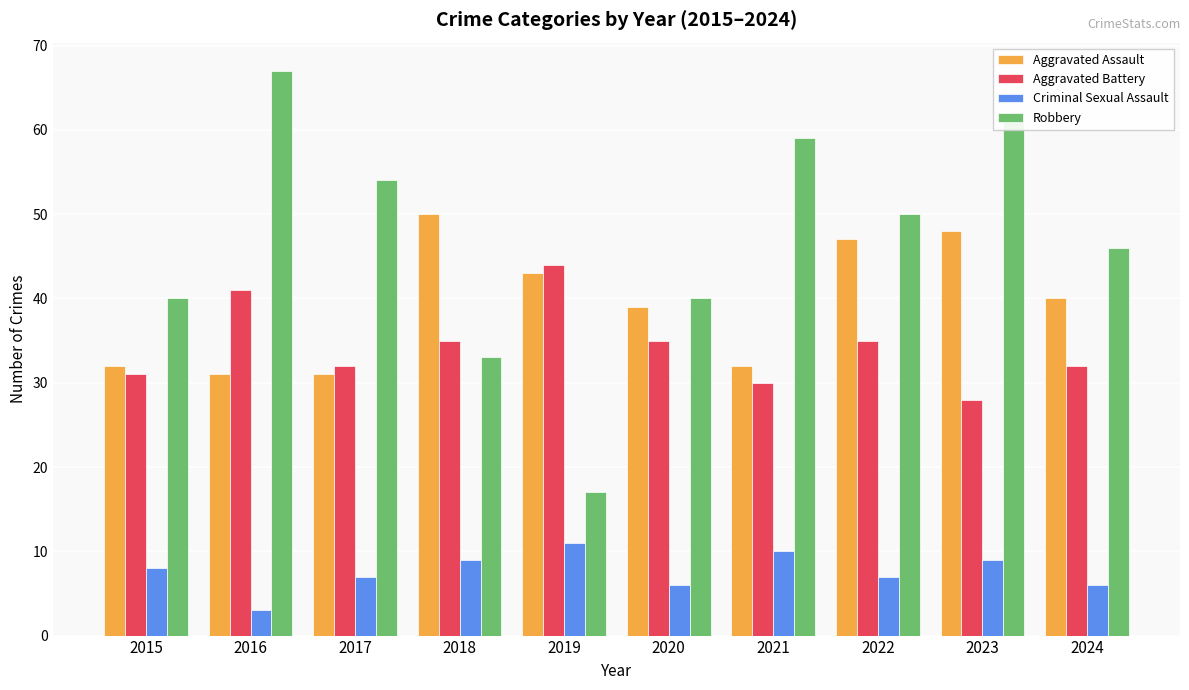

Reading right to left, what are all the values shown in this chart?

Aggravated Assault: 2024=40	2023=48	2022=47	2021=32	2020=39	2019=43	2018=50	2017=31	2016=31	2015=32
Aggravated Battery: 2024=32	2023=28	2022=35	2021=30	2020=35	2019=44	2018=35	2017=32	2016=41	2015=31
Criminal Sexual Assault: 2024=6	2023=9	2022=7	2021=10	2020=6	2019=11	2018=9	2017=7	2016=3	2015=8
Robbery: 2024=46	2023=61	2022=50	2021=59	2020=40	2019=17	2018=33	2017=54	2016=67	2015=40